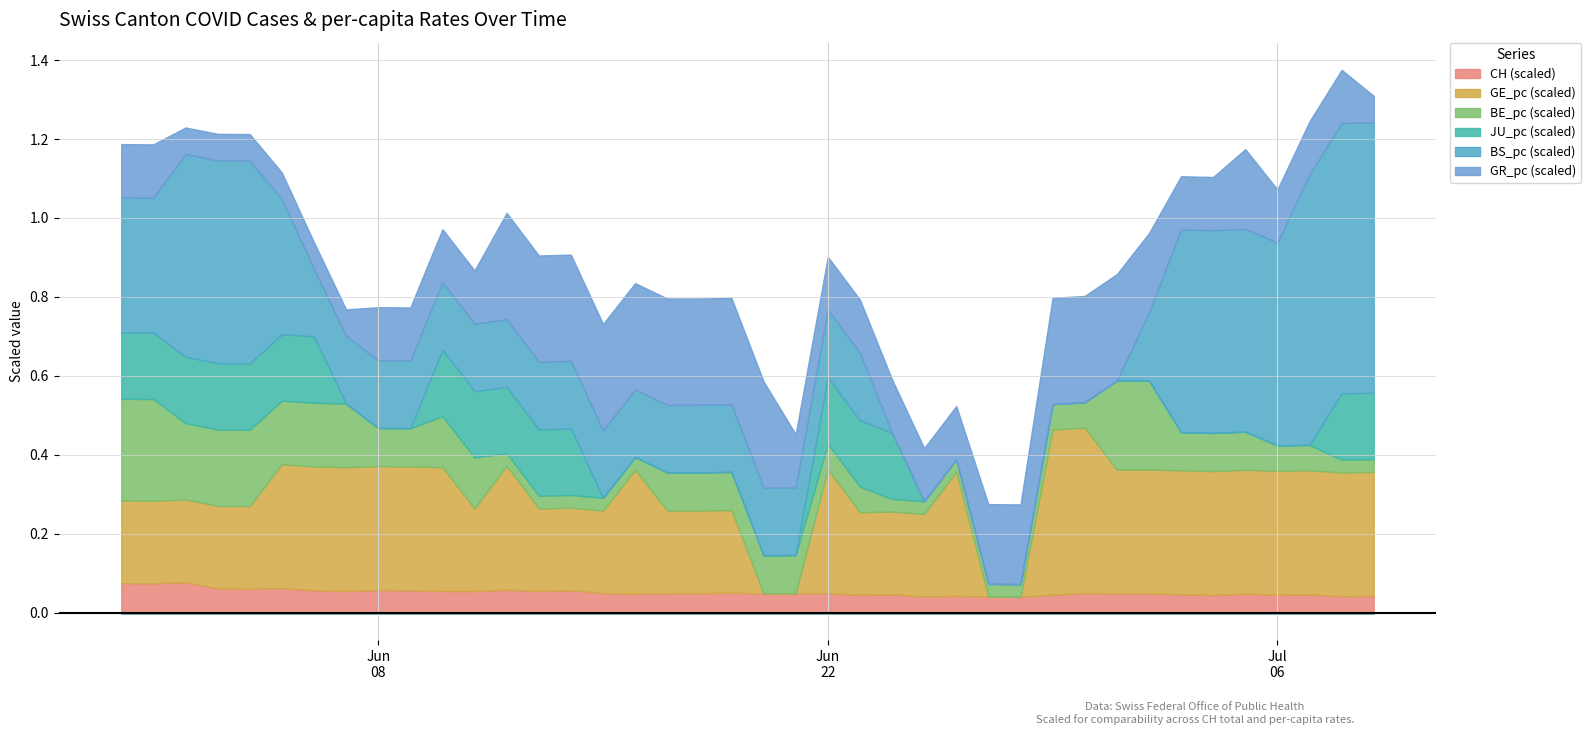

Between which two adjacent categories do BS_pc and GR_pc first intersect?

11 and 12